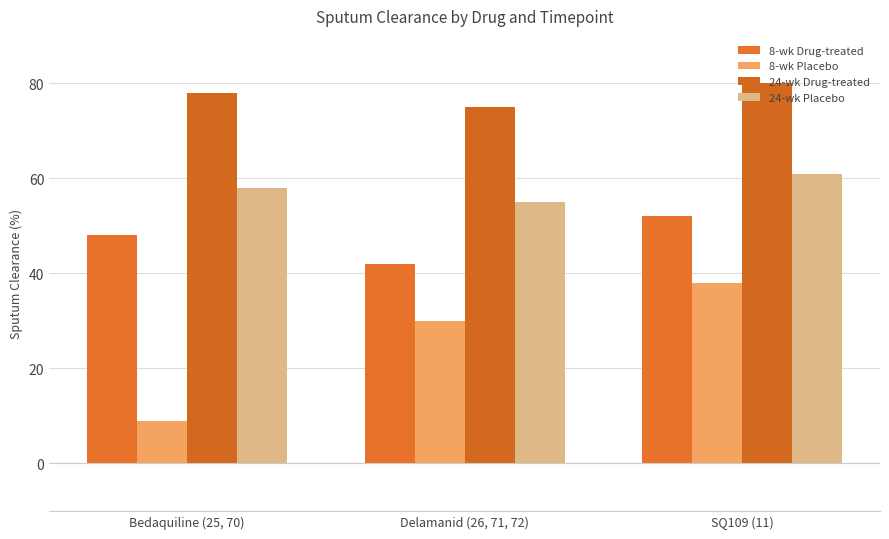

What is the sum of the 24-wk Drug-treated values at Bedaquiline (25, 70) and Delamanid (26, 71, 72)?

153